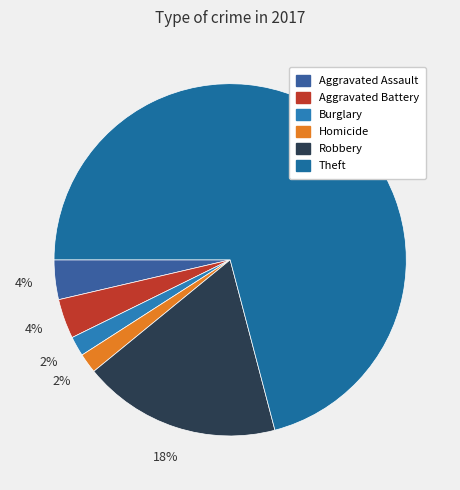

Count the number of slices in the pie.

6